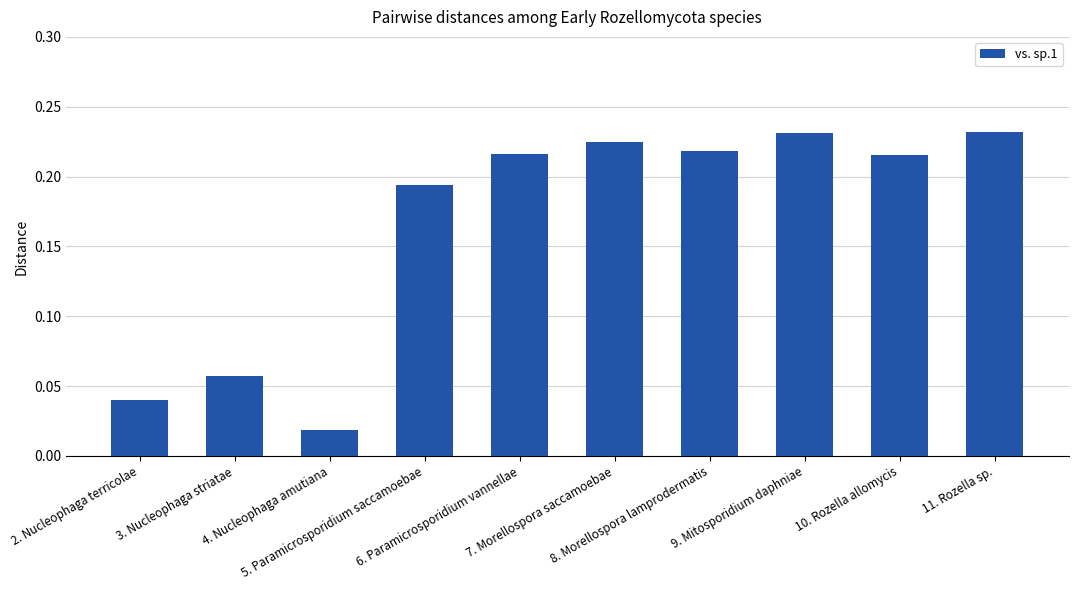

Is it true that the value at 10. Rozella allomycis is 0.1?

False